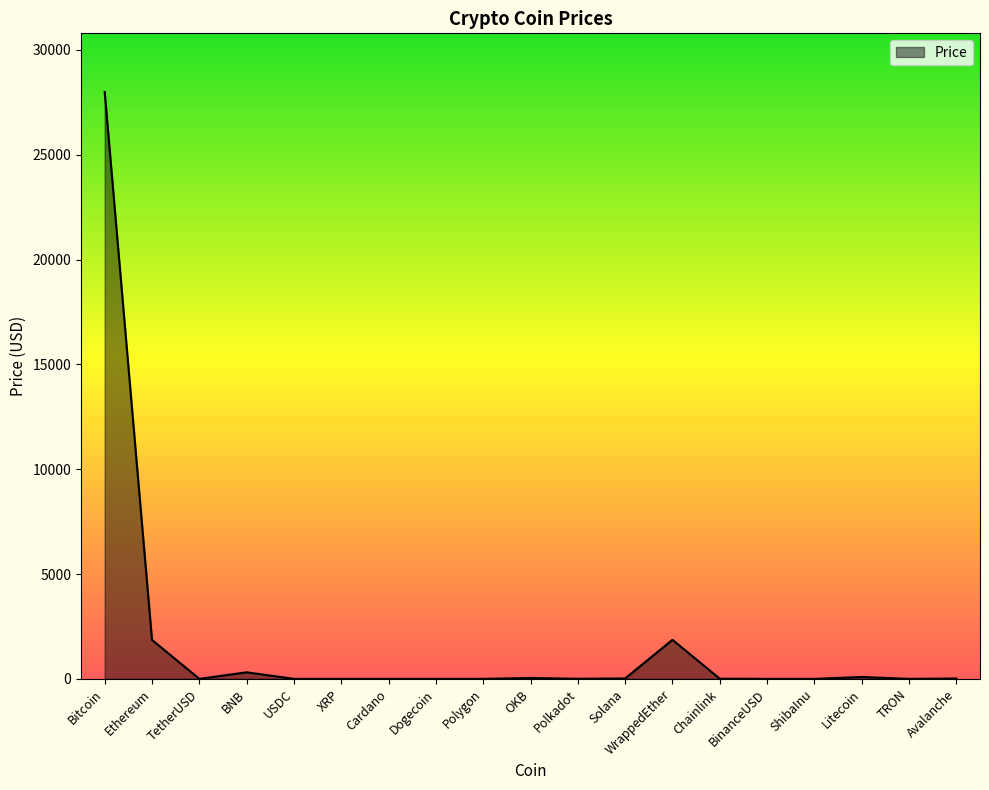

What is the difference between the maximum and minimum values?

27988.1